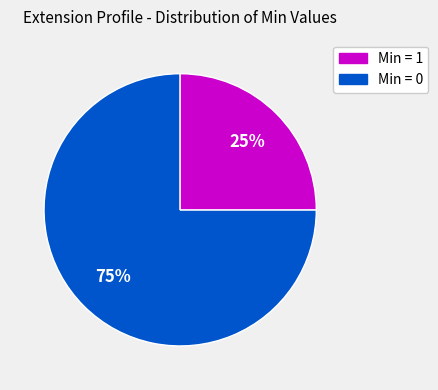

Is there any slice that represents more than half of the pie?

Yes